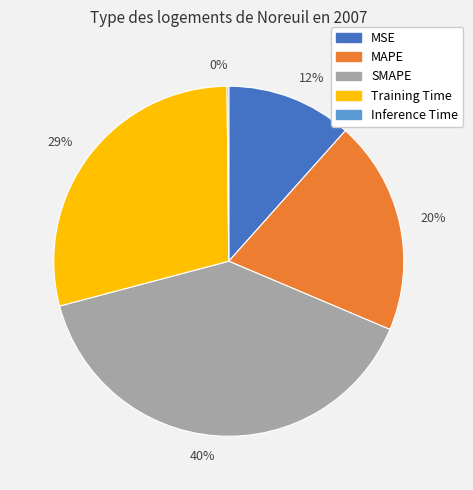

To the nearest percent, what is the difference between the MSE and SMAPE slice percentages?

28%